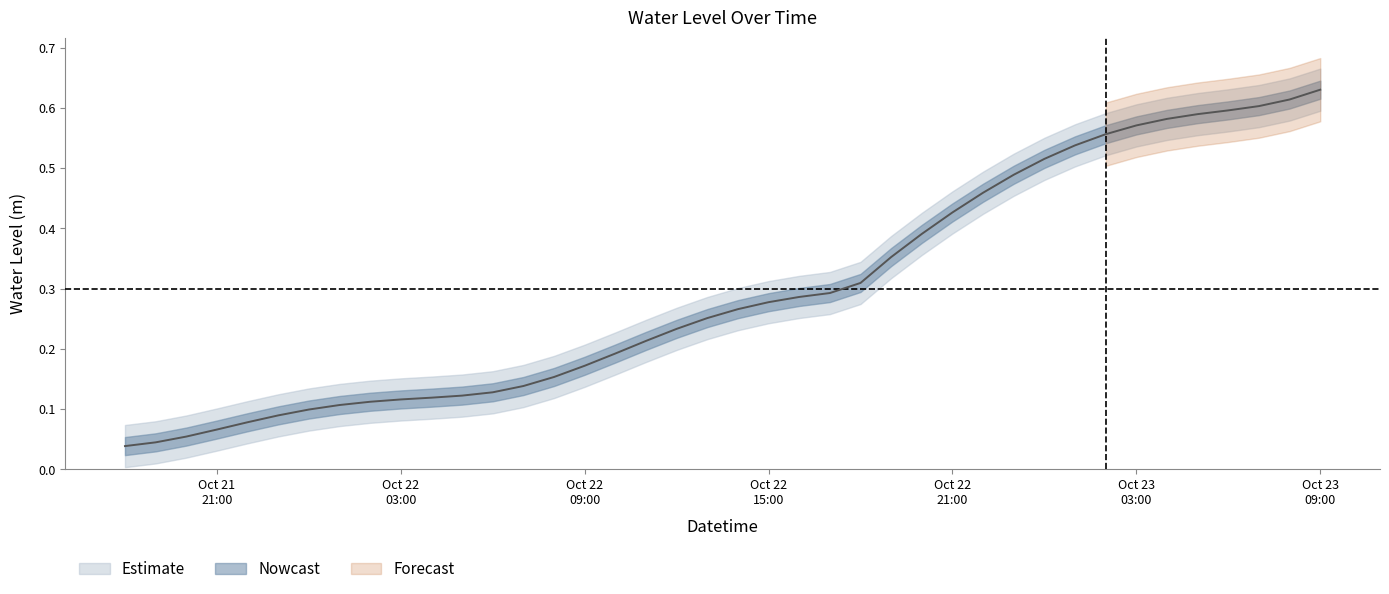

Reading left to right, list all the values displayed in this chart.

0.0	0.0	0.1	0.1	0.1	0.1	0.1	0.1	0.1	0.1	0.1	0.1	0.1	0.1	0.2	0.2	0.2	0.2	0.2	0.3	0.3	0.3	0.3	0.3	0.3	0.4	0.4	0.4	0.5	0.5	0.5	0.5	0.6	0.6	0.6	0.6	0.6	0.6	0.6	0.6